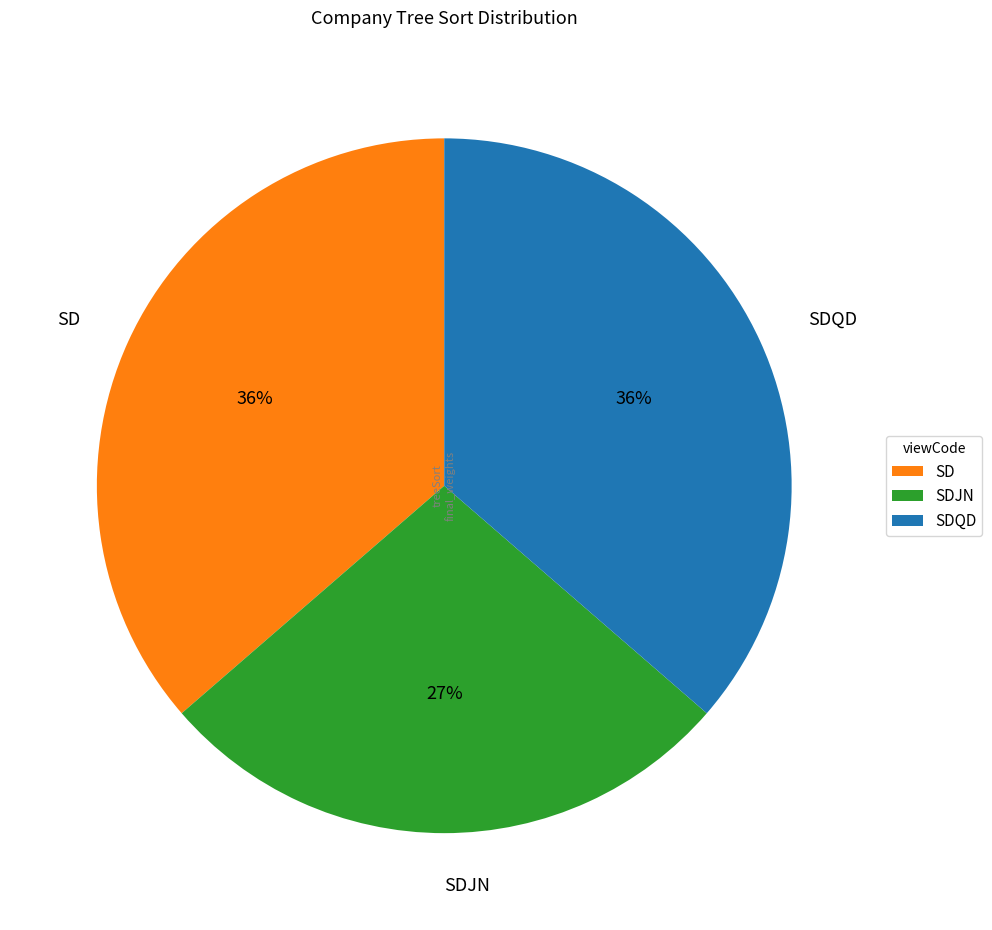

Approximately how many times larger is the value at SDQD compared to SDJN?

1.3